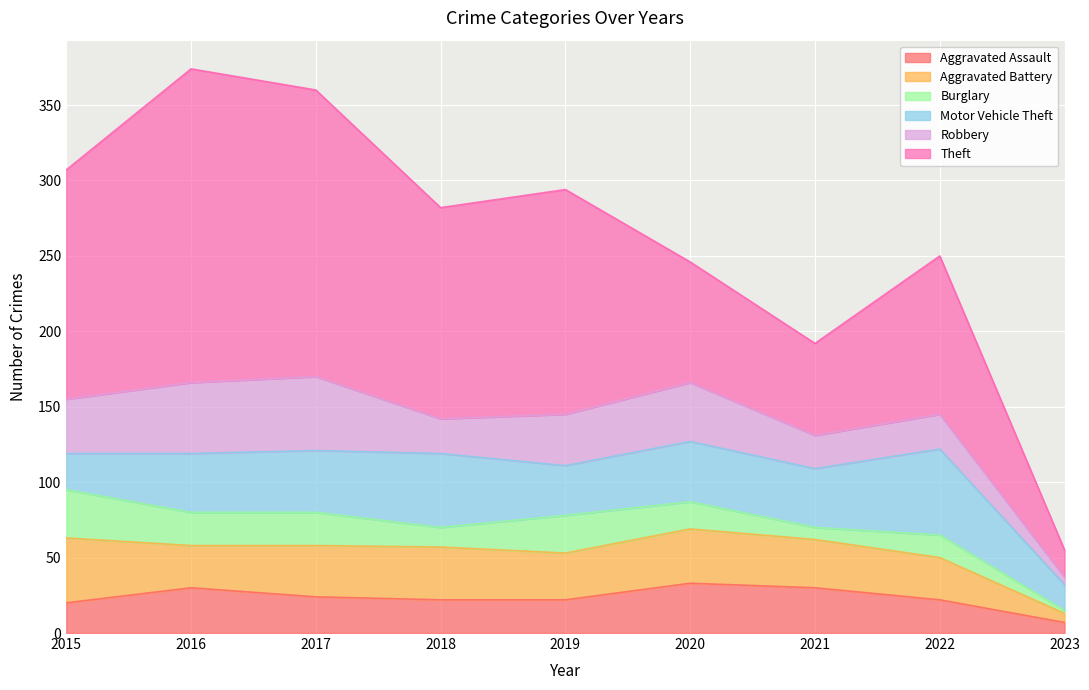

At which category does Burglary reach its first local valley?

2018